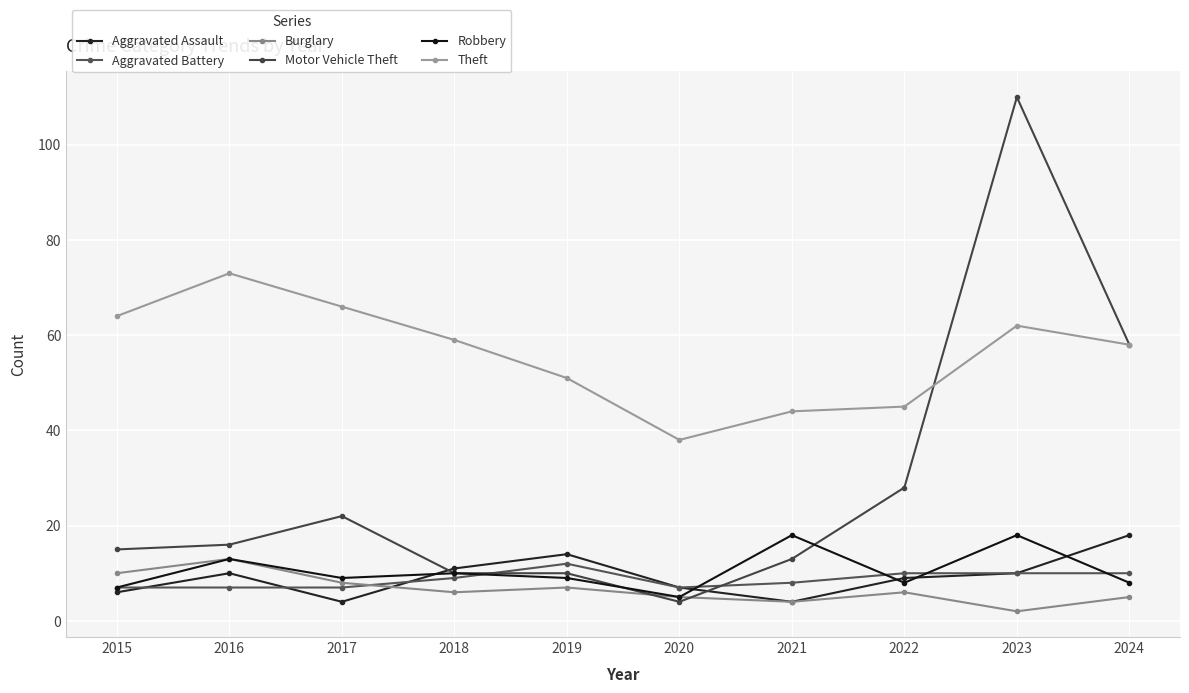

How many distinct data groups are displayed?

6